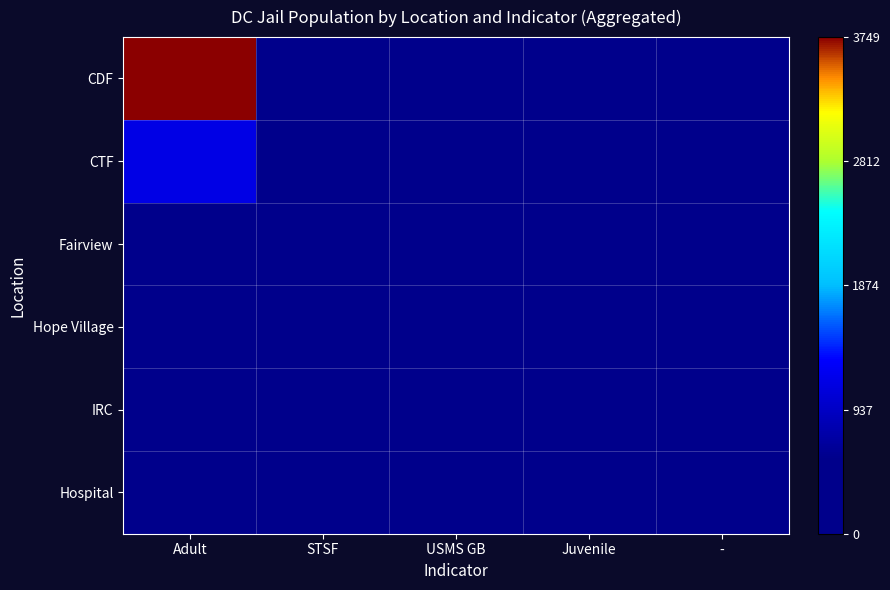

Reading left to right, extract all data points from this chart.

CDF: Adult=1.0	STSF=0.0	USMS GB=0.0	Juvenile=0.0	-=0.0
CTF: Adult=0.3	STSF=0.0	USMS GB=0.1	Juvenile=0.0	-=0.0
Fairview: Adult=0.0	STSF=0.0	USMS GB=0.0	Juvenile=0.0	-=0.0
Hope Village: Adult=0.0	STSF=0.0	USMS GB=0.0	Juvenile=0.0	-=0.0
IRC: Adult=0.0	STSF=0.0	USMS GB=0.0	Juvenile=0.0	-=0.0
Hospital: Adult=0.0	STSF=0.0	USMS GB=0.0	Juvenile=0.0	-=0.0